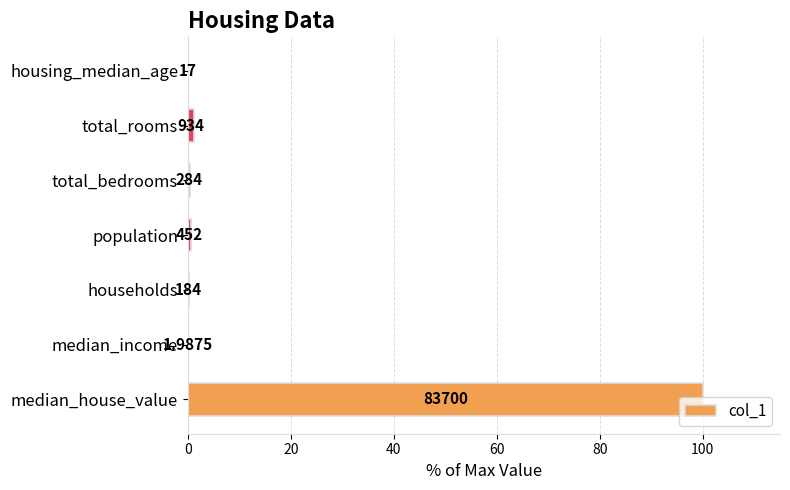

Does the chart contain stacked bars?

No